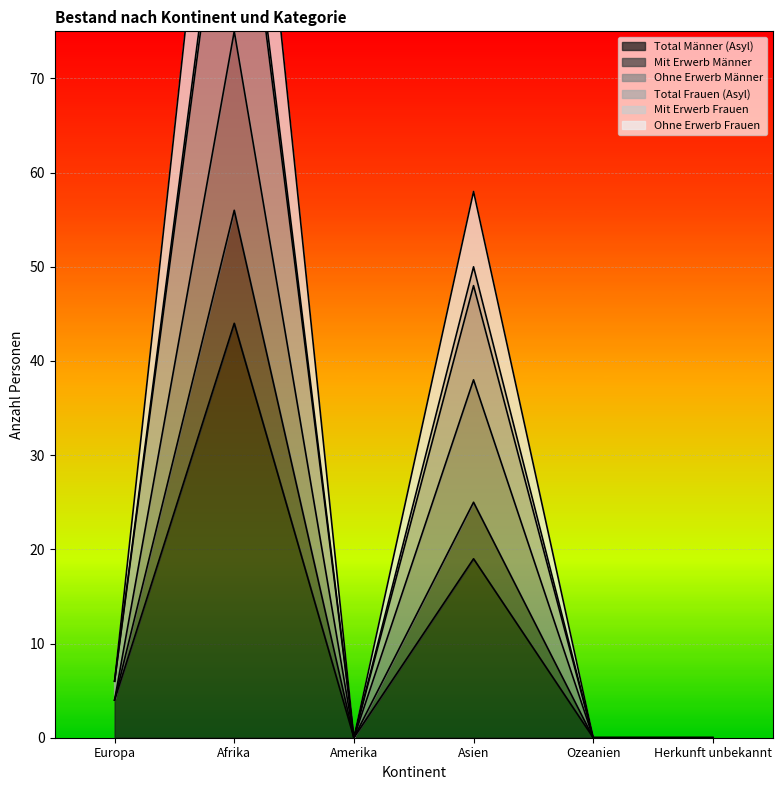

How many positive values does the Total Frauen (Asyl) series have?

3